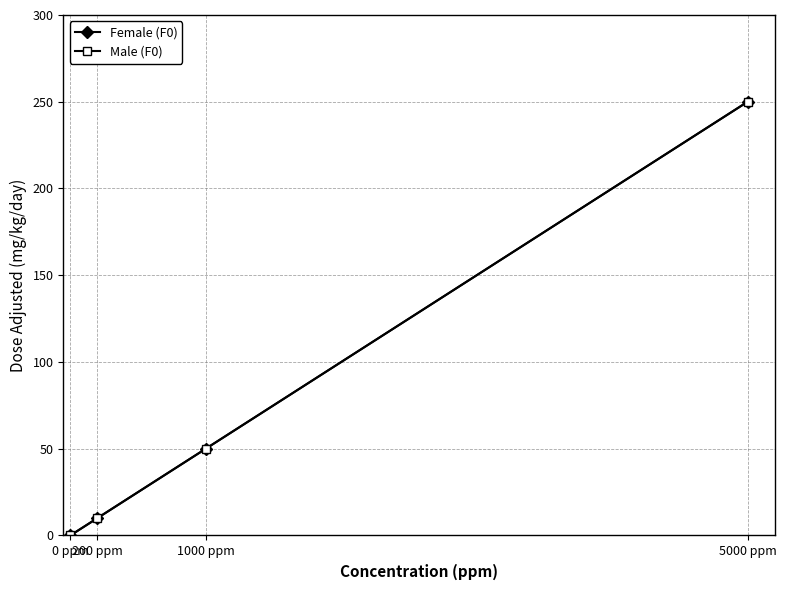

Is this an area chart (filled region under the line)?

No